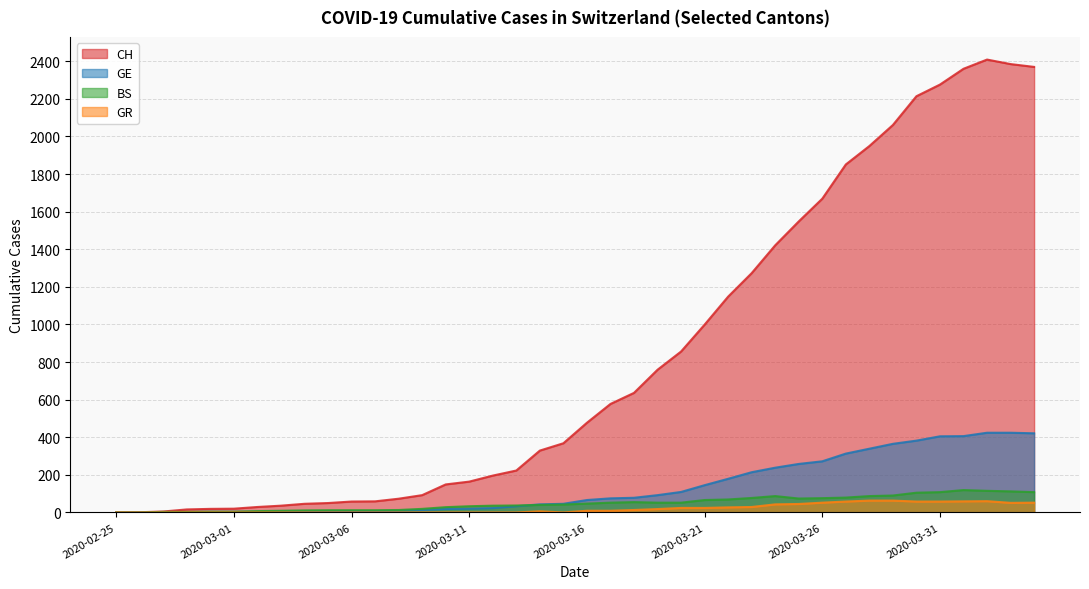

What is the label of the 12th point from the left?

2020-03-07